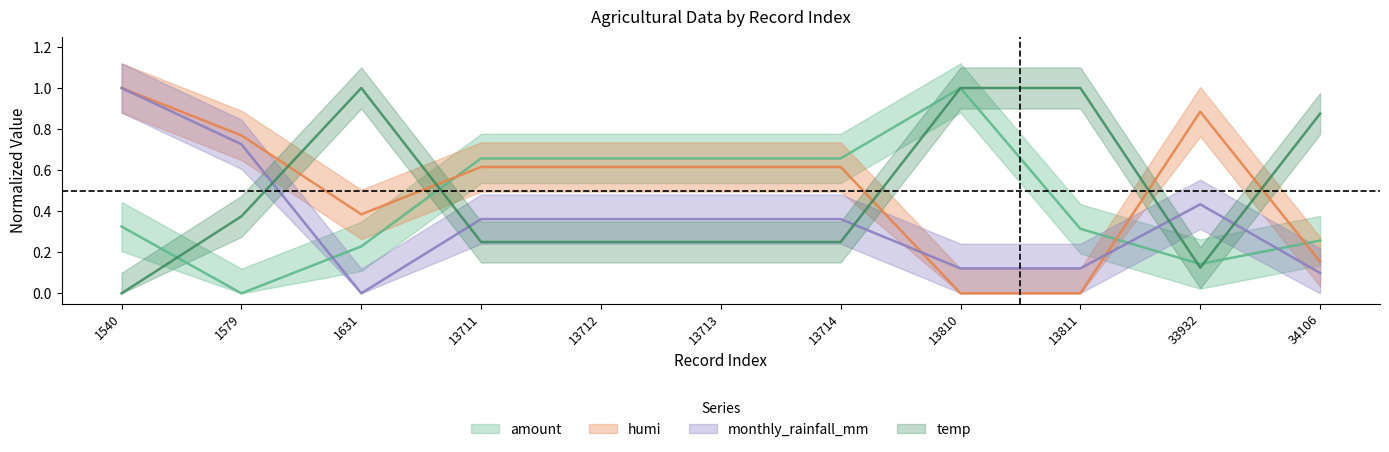

What is the greatest value displayed?

1.0